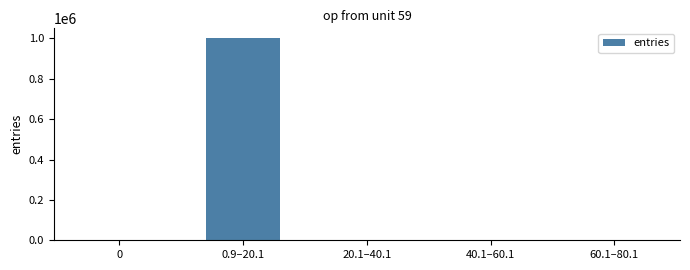

Which has a higher value, 0.9–20.1 or 40.1–60.1?

0.9–20.1